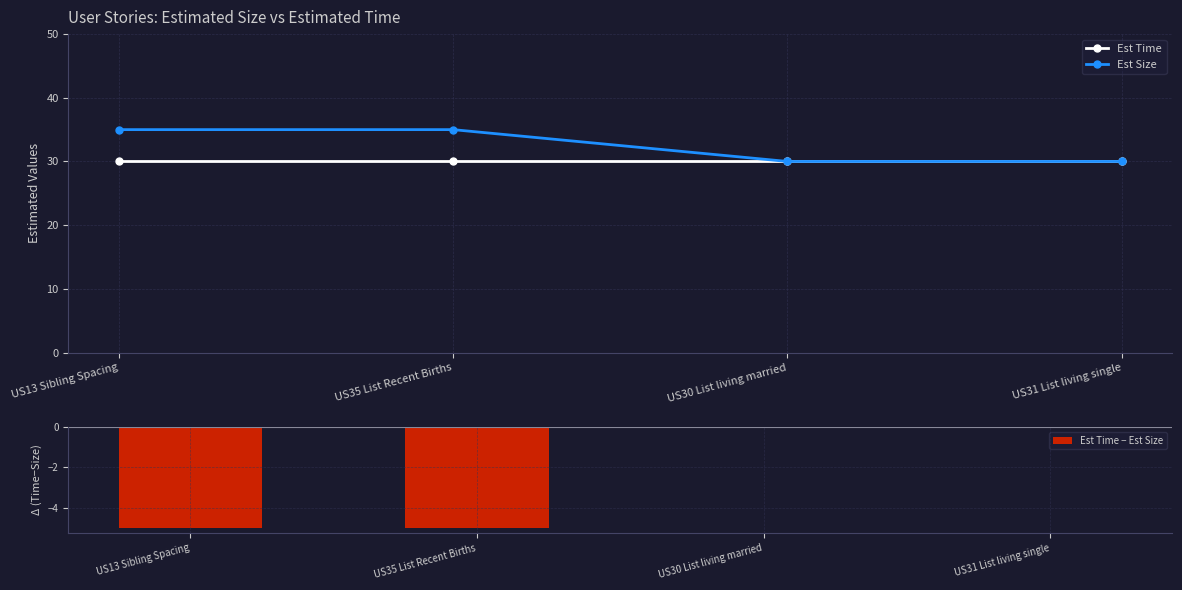

At which label does Est Time reach its peak?

US13 Sibling Spacing